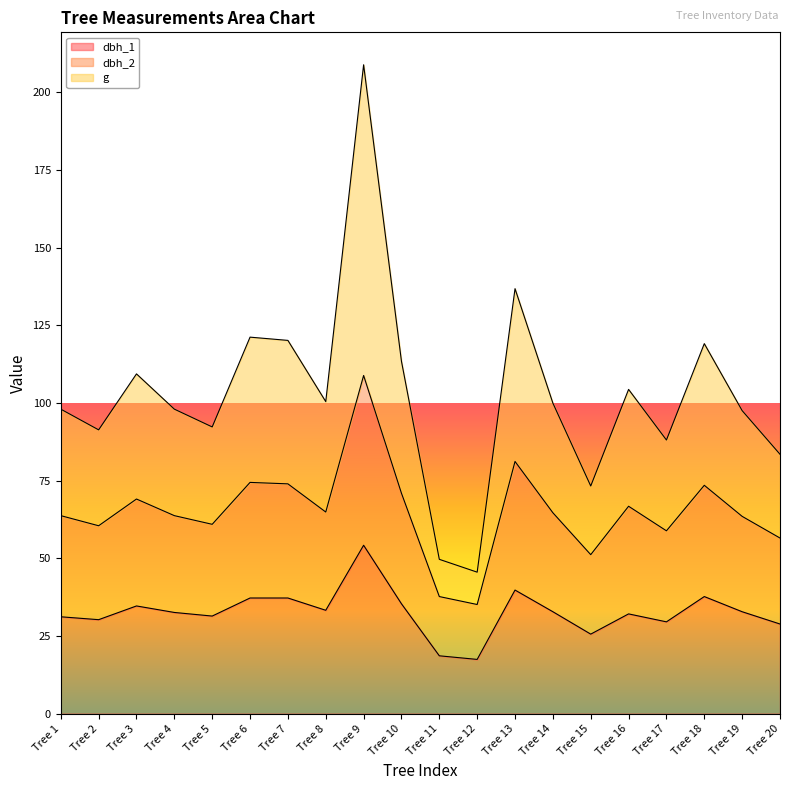

What is the value of the dbh_2 point at the 18th from the left?

73.5